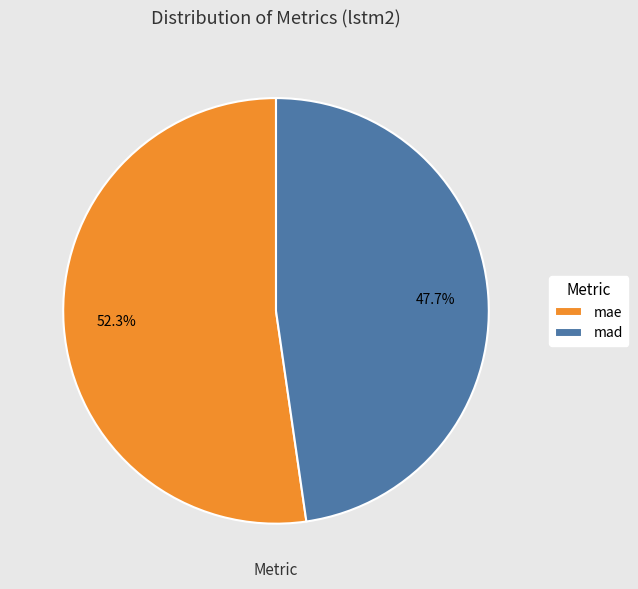

What is the ratio of the value at mad to the value at mae?

0.9